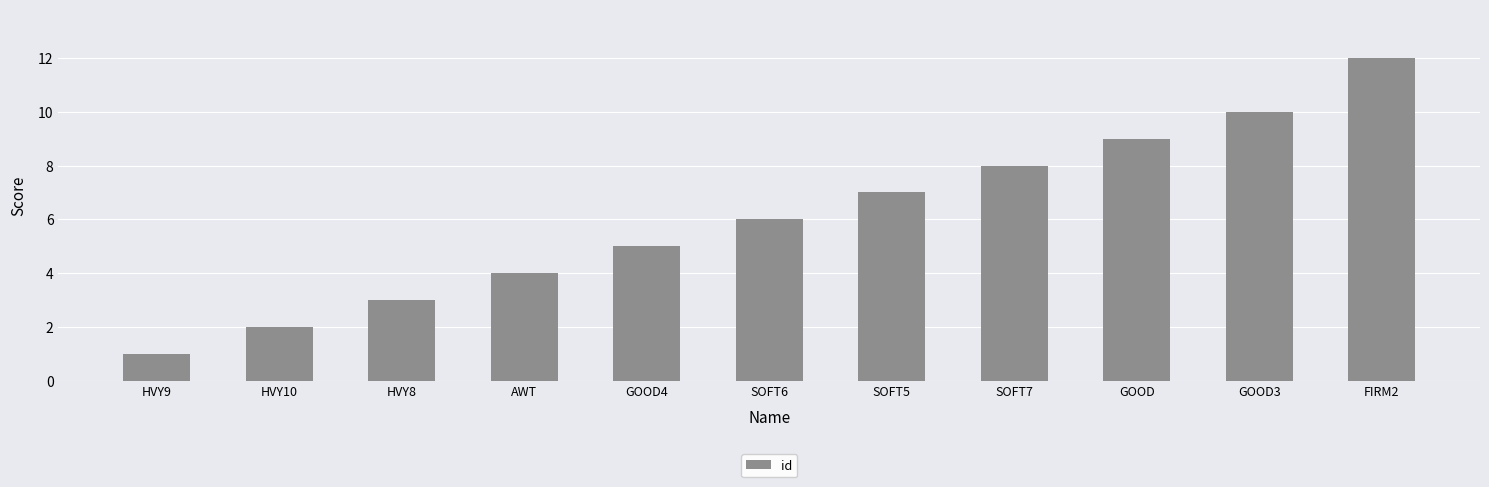

What is the approximate value at AWT, to the nearest 5?

5